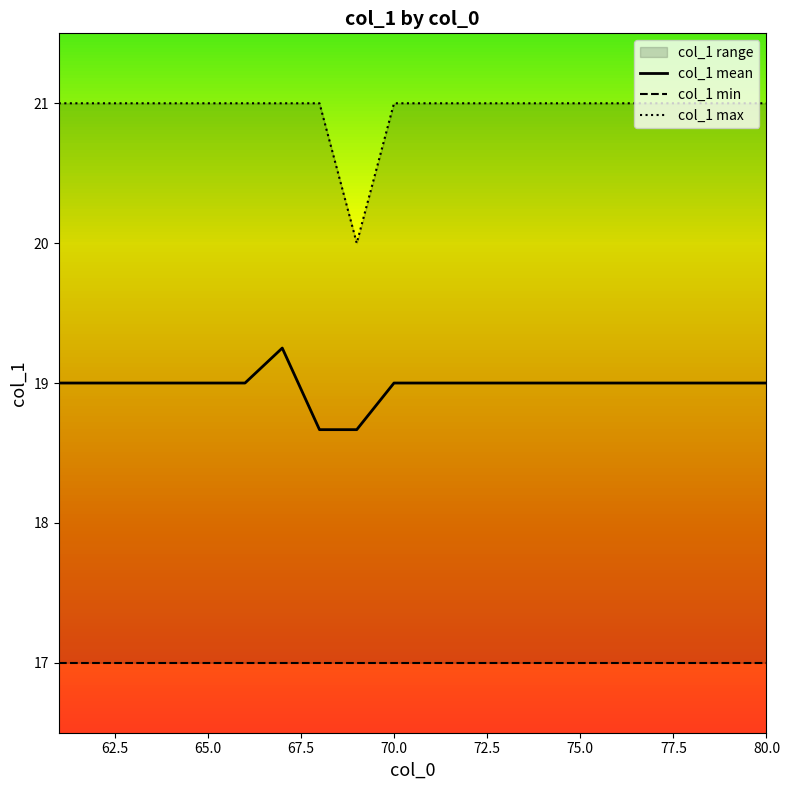

What is the greatest value displayed?

21.0